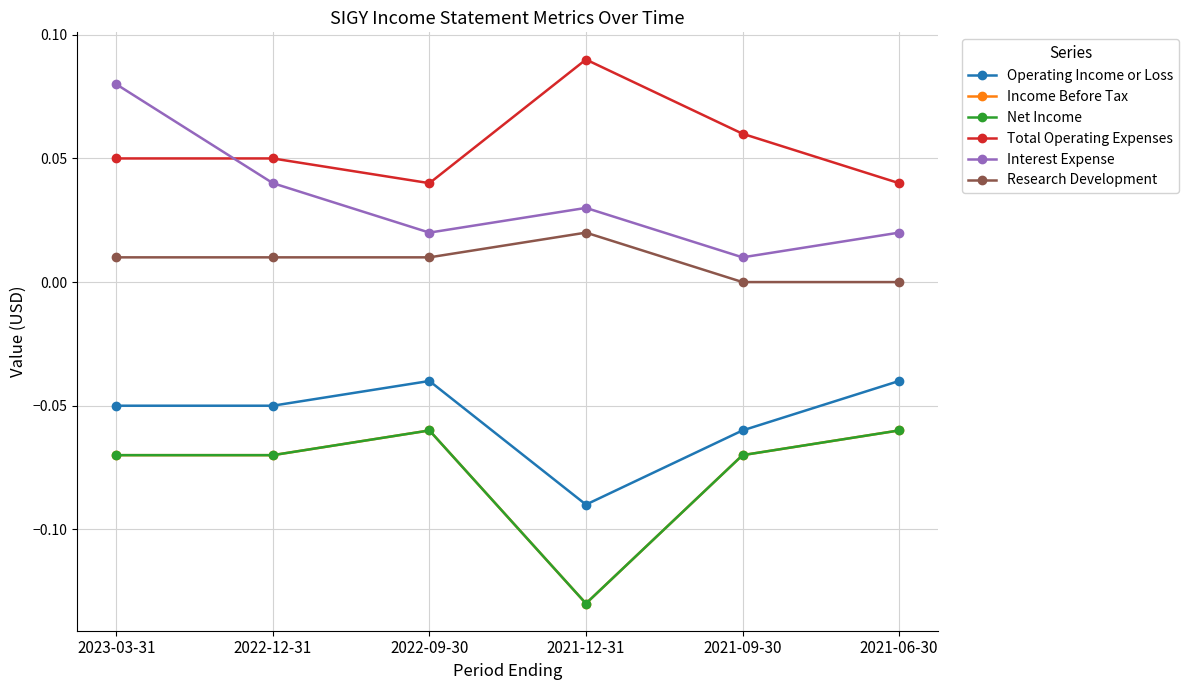

What is the value of the Net Income point at the 2nd from the left?

-0.1